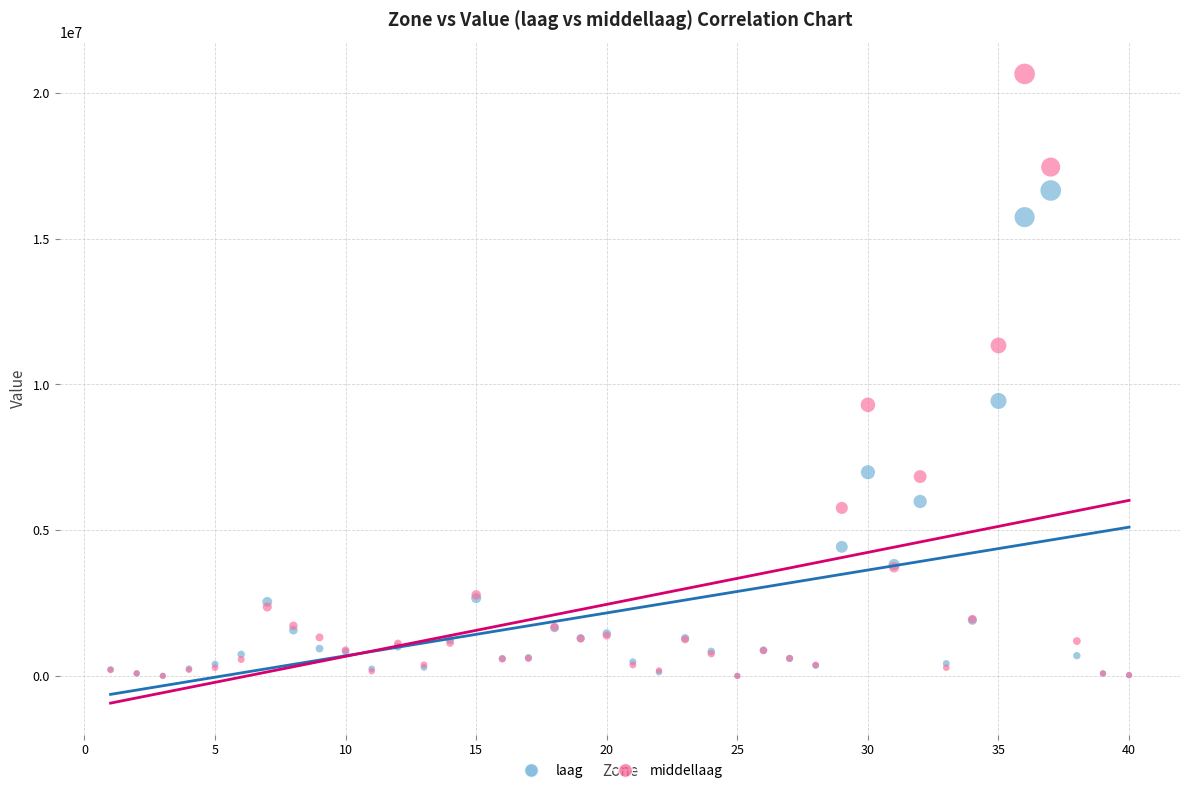

Which series has the widest spread of Y values?

middellaag